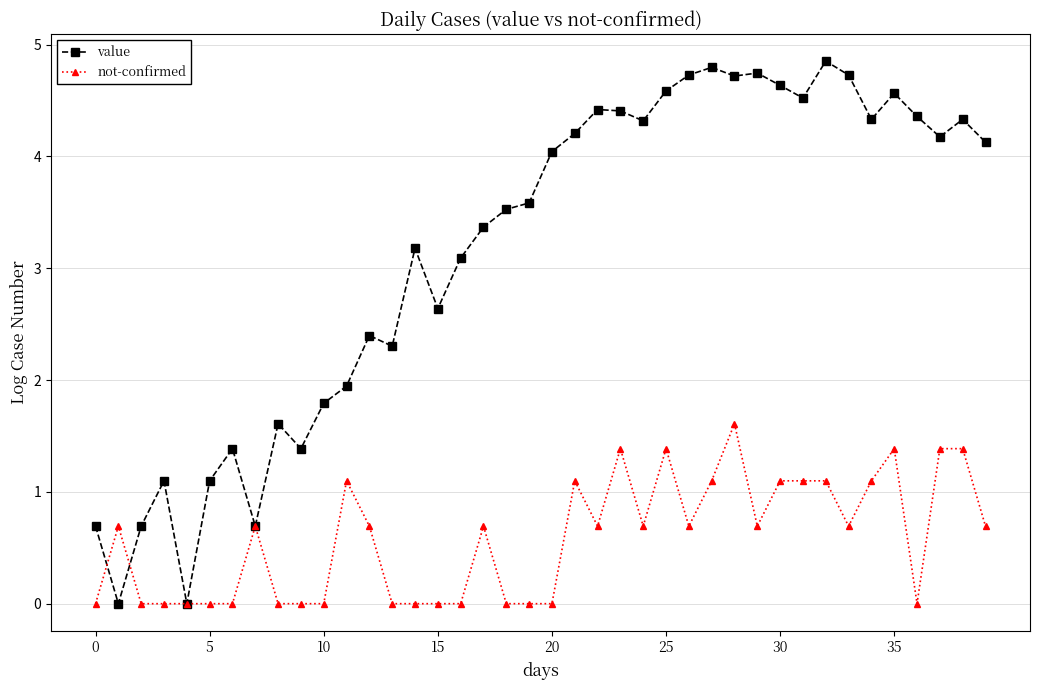

List the series in order of their overall mean, lowest first.

not-confirmed, value